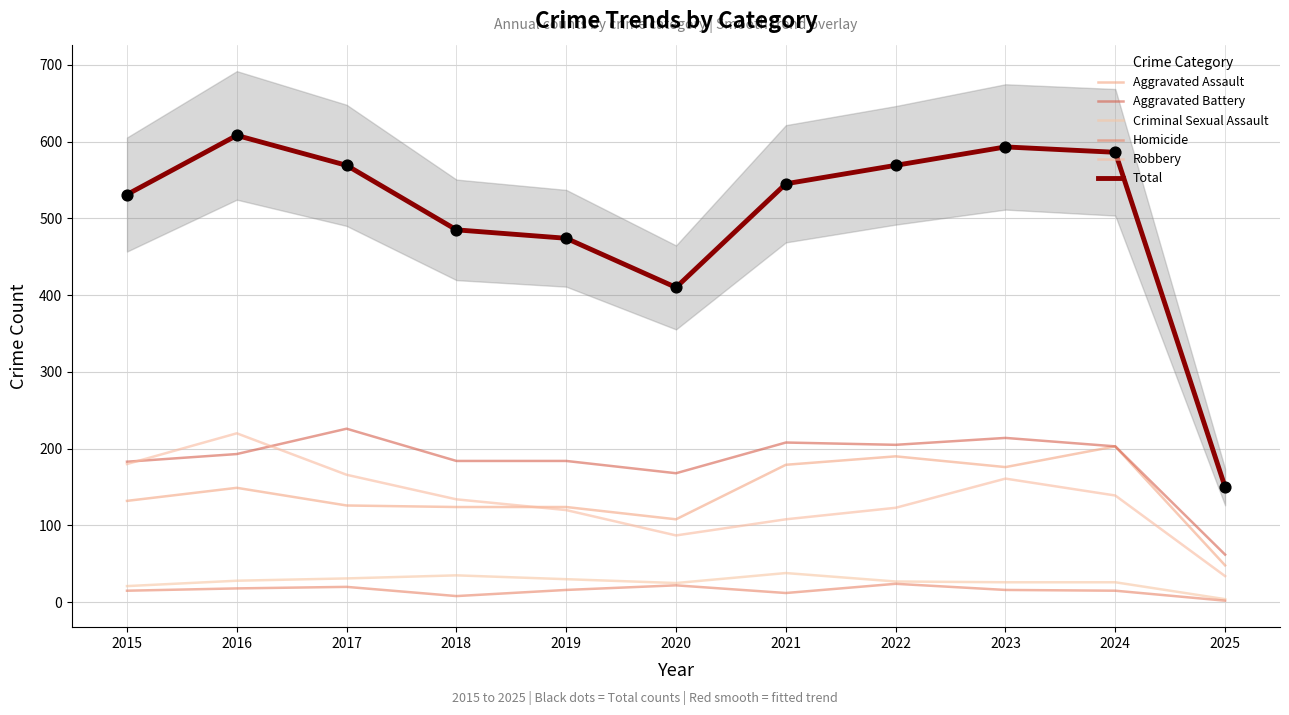

What are all the series names shown in the legend?

Aggravated Assault, Aggravated Battery, Criminal Sexual Assault, Homicide, Robbery, Total